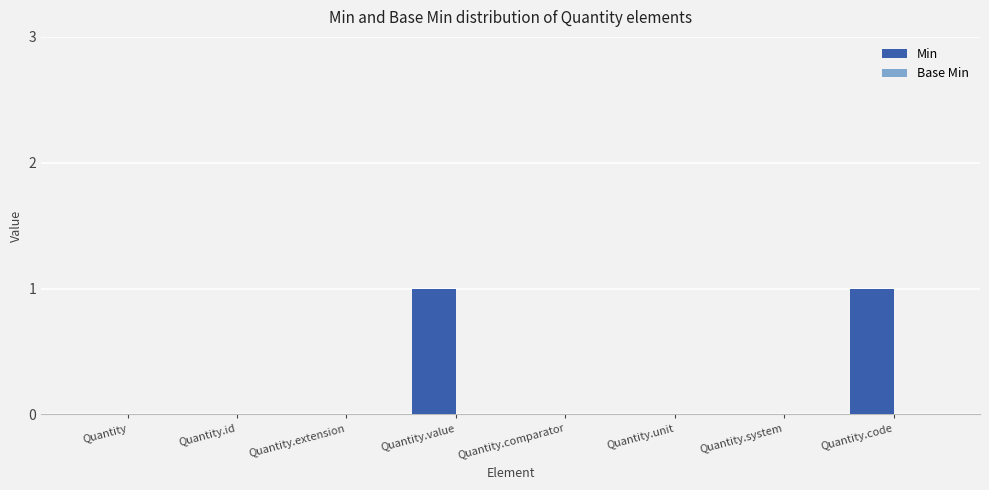

The value at Quantity.comparator is 0. True or false?

True